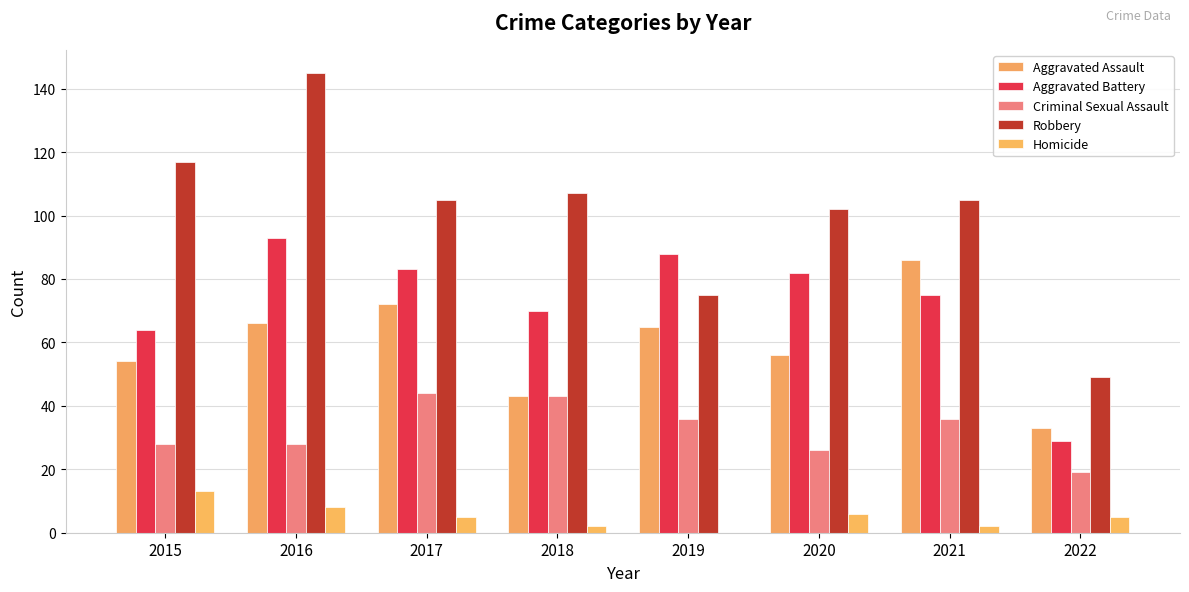

At which label is Aggravated Assault closest to 59?

2020